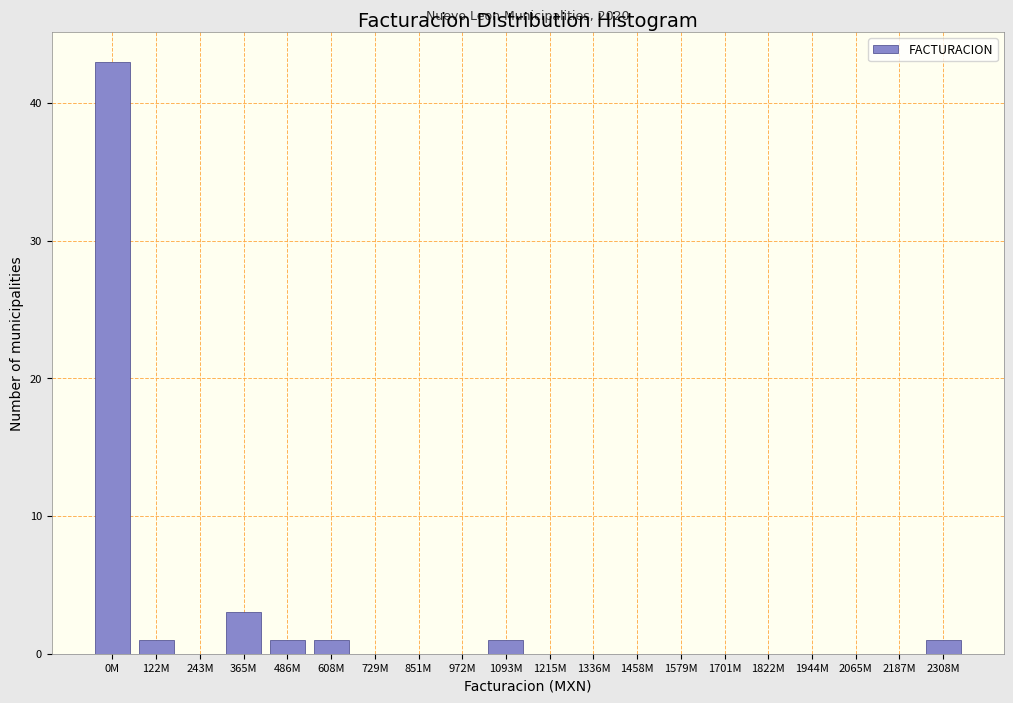

Reading left to right, extract all data points from this chart.

0M=43	122M=1	243M=0	365M=3	486M=1	608M=1	729M=0	851M=0	972M=0	1093M=1	1215M=0	1336M=0	1458M=0	1579M=0	1701M=0	1822M=0	1944M=0	2065M=0	2187M=0	2308M=1